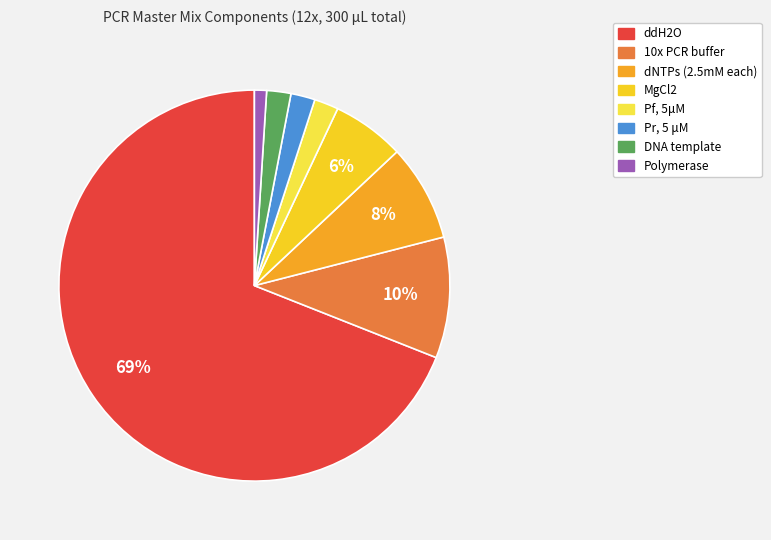

Which slice is the smallest?

Polymerase